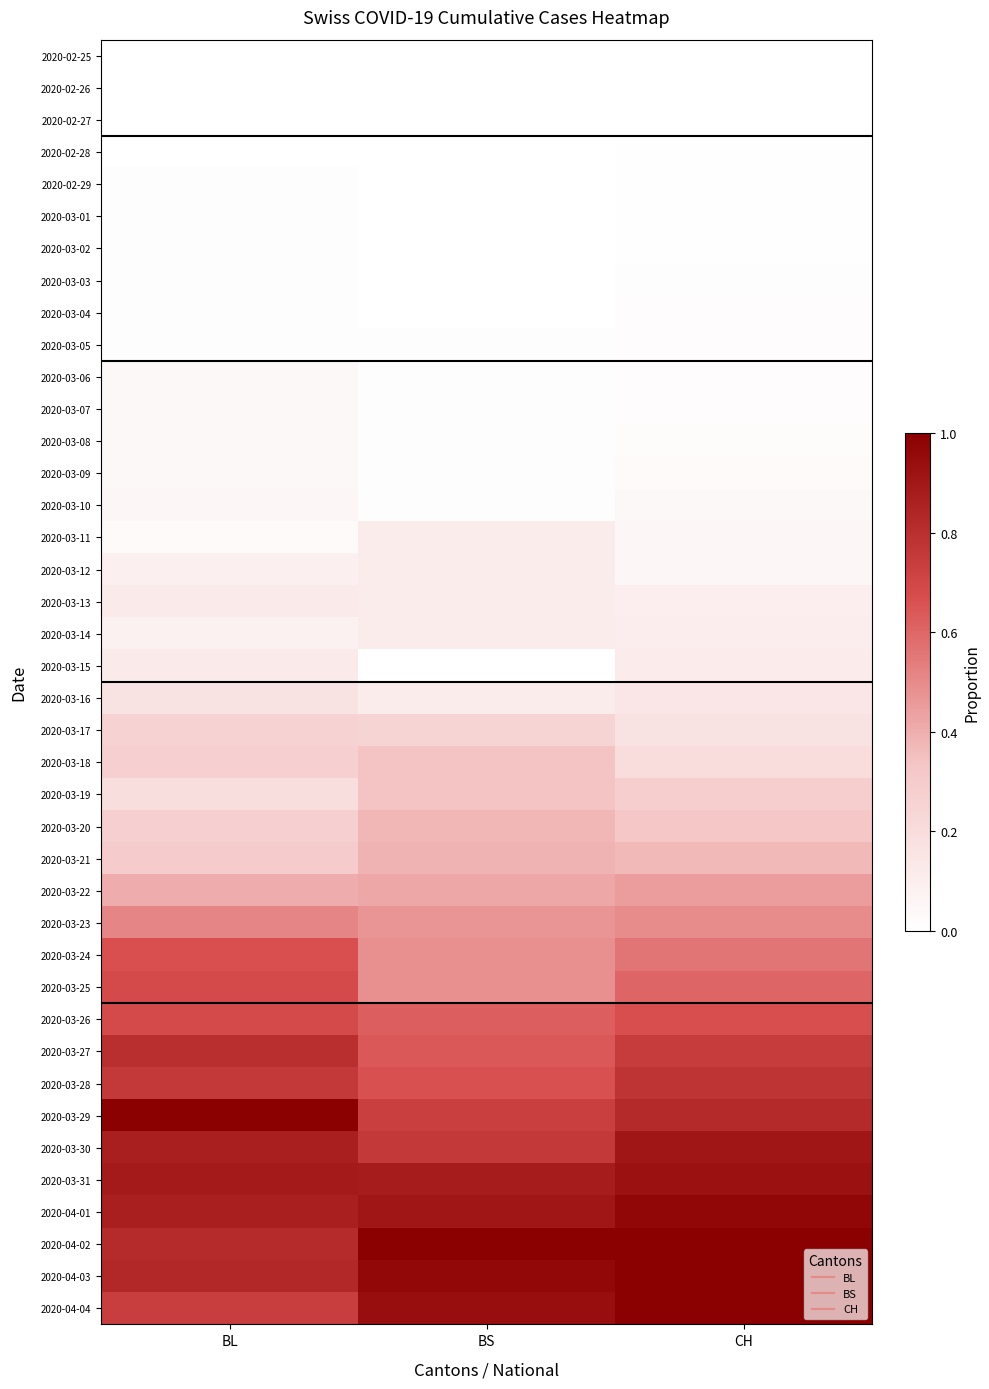

What is the difference between the highest and lowest values at BL?

1.0